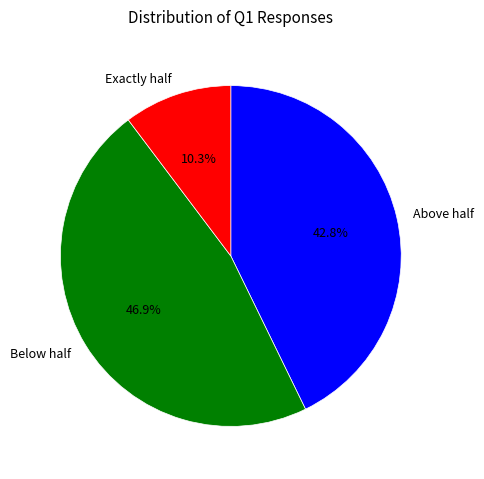

What is the largest slice in the pie chart?

Below half